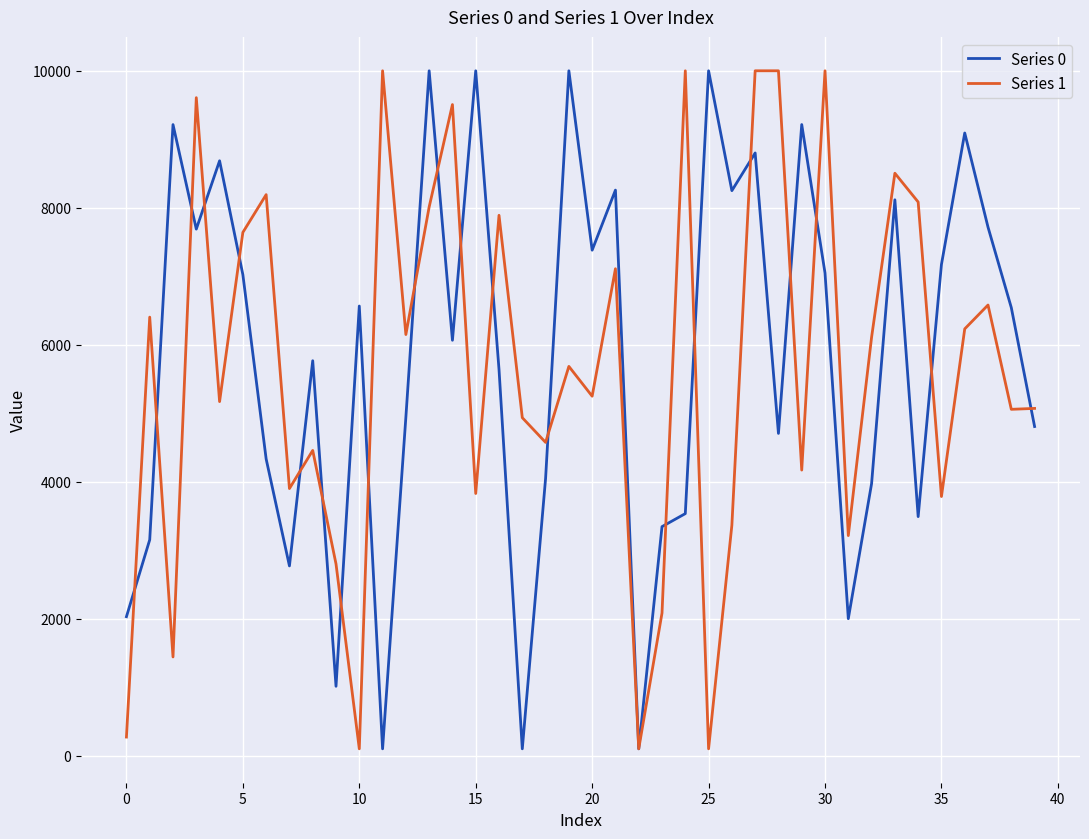

What is the difference between the second highest and second lowest values in the Series 0 series?

9900.0